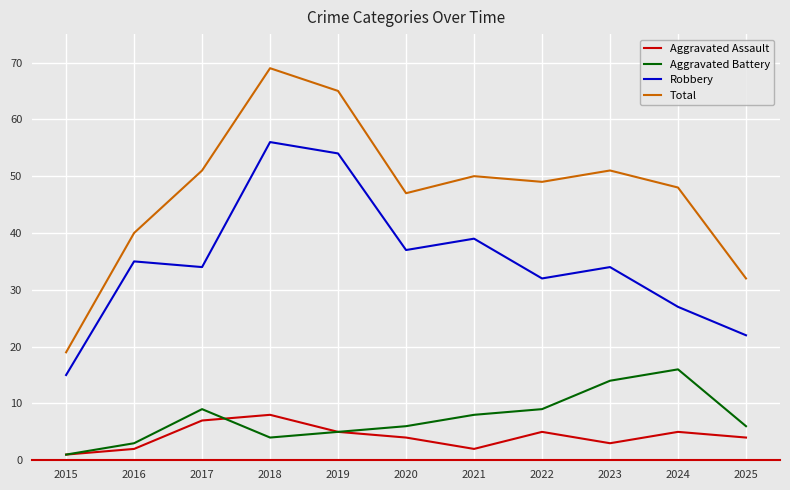

Which series has the largest total across all categories?

Total